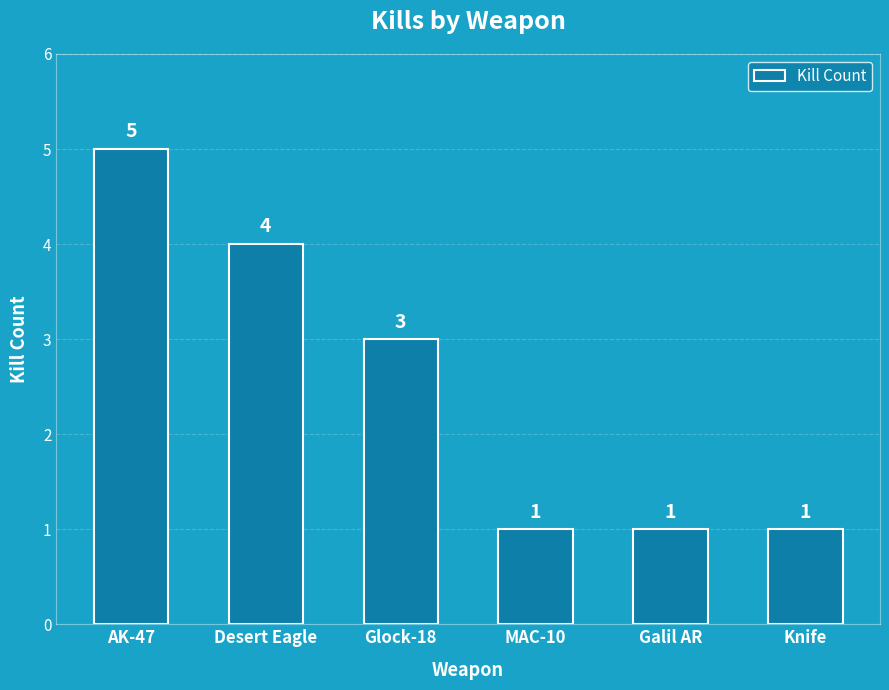

What is the label of the 3rd bar from the right?

MAC-10